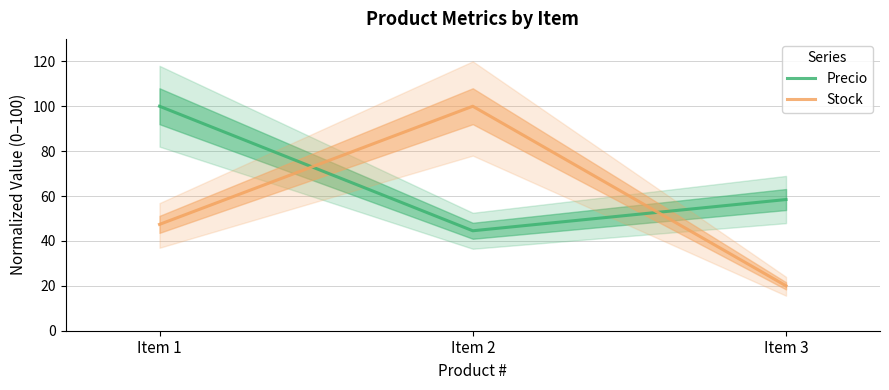

Rank the series by their maximum value, from highest to lowest.

Precio, Stock